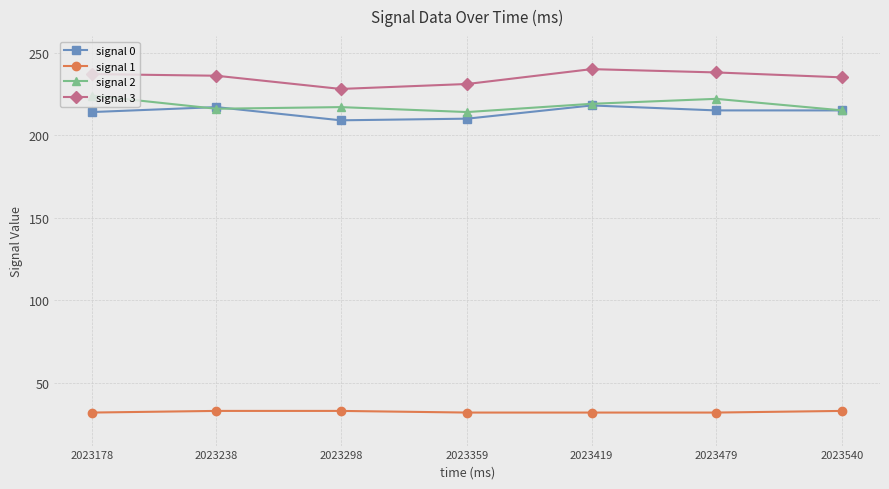

Reading left to right, list all the values displayed in this chart.

signal 0: 214	217	209	210	218	215	215
signal 1: 32	33	33	32	32	32	33
signal 2: 224	216	217	214	219	222	215
signal 3: 237	236	228	231	240	238	235